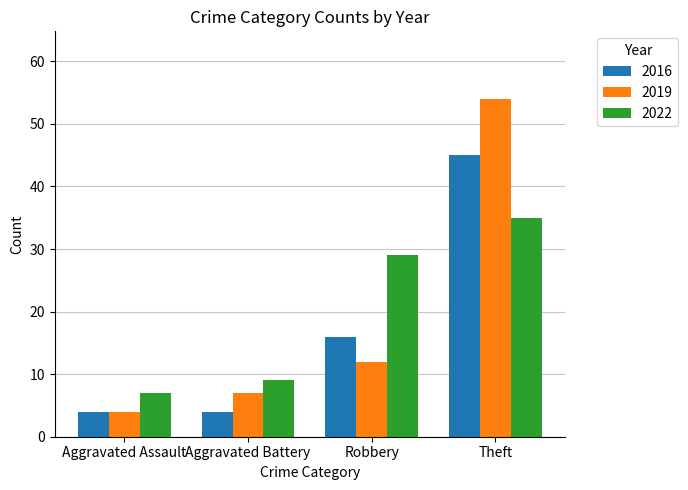

Reading left to right, list all the values displayed in this chart.

2016: 4	4	16	45
2019: 4	7	12	54
2022: 7	9	29	35